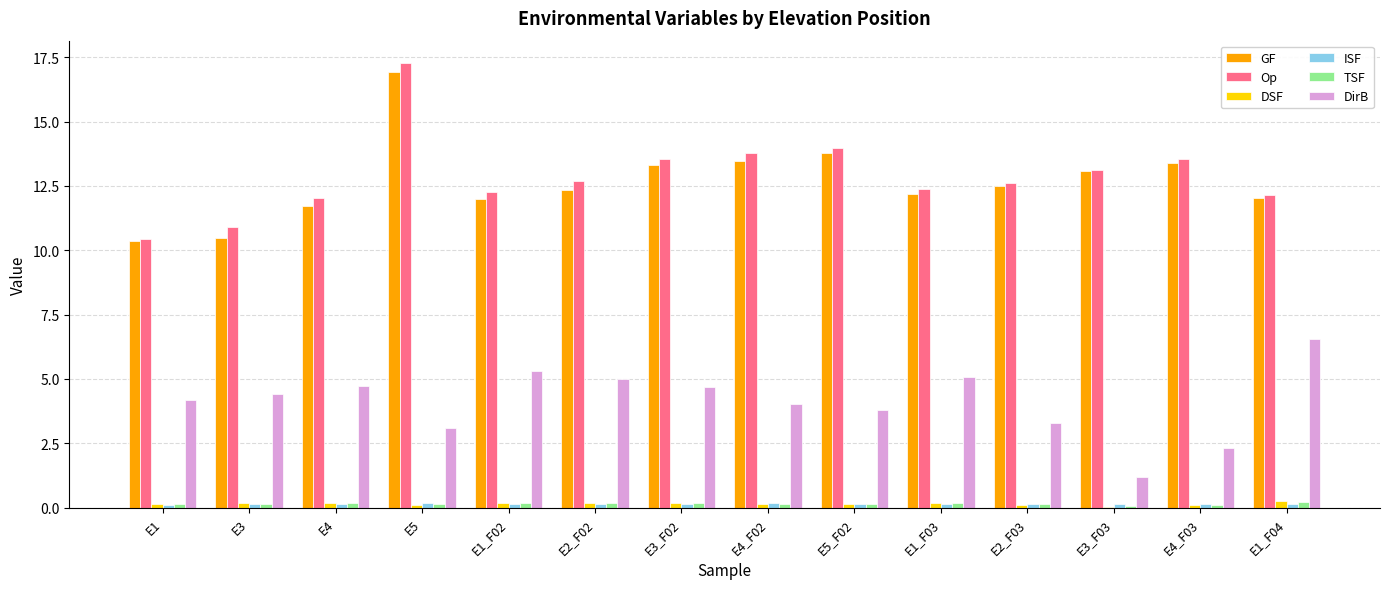

At which category is the sum across all series the highest?

E5